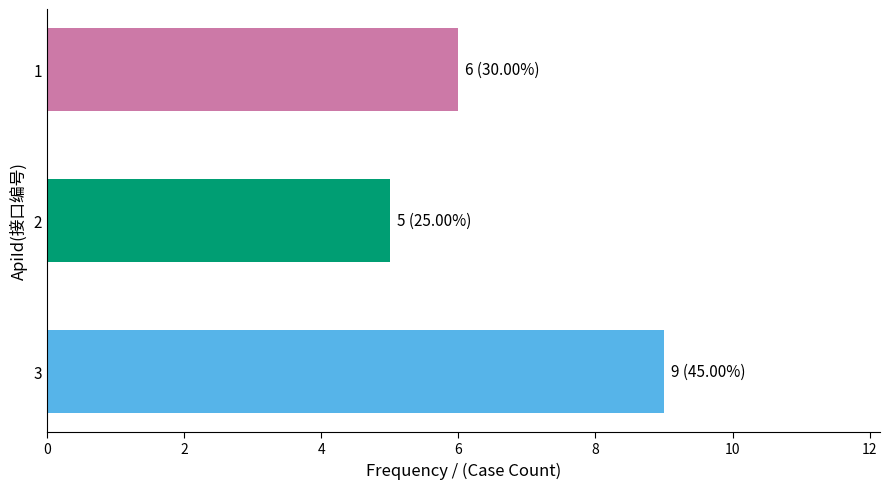

Reading top to bottom, what are all the values shown in this chart?

1=6	2=5	3=9